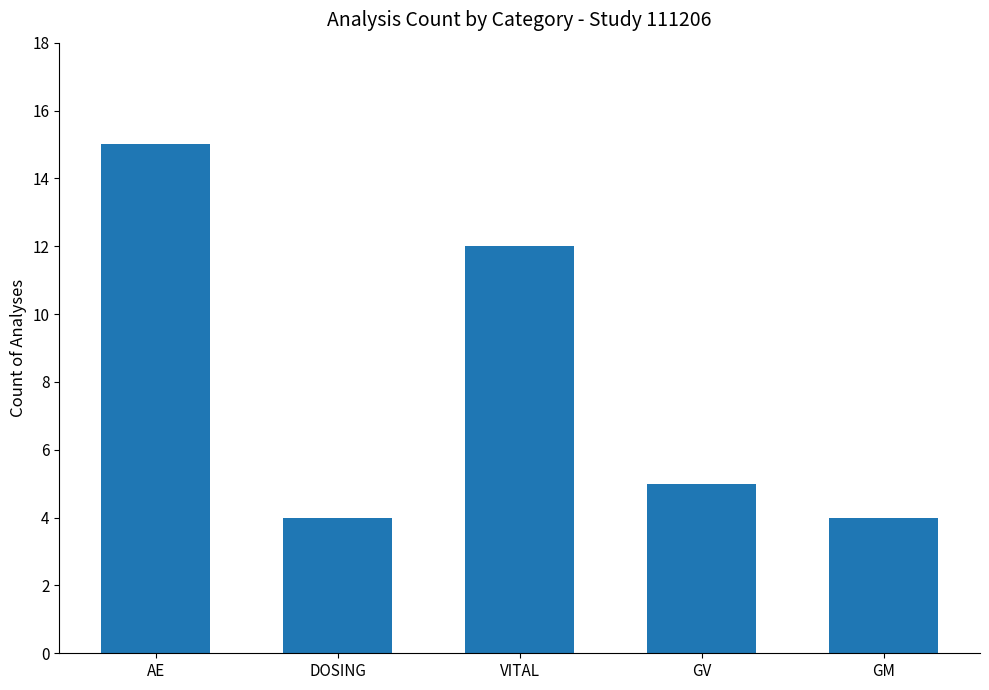

Reading left to right, transcribe all the data shown in this chart.

15	4	12	5	4